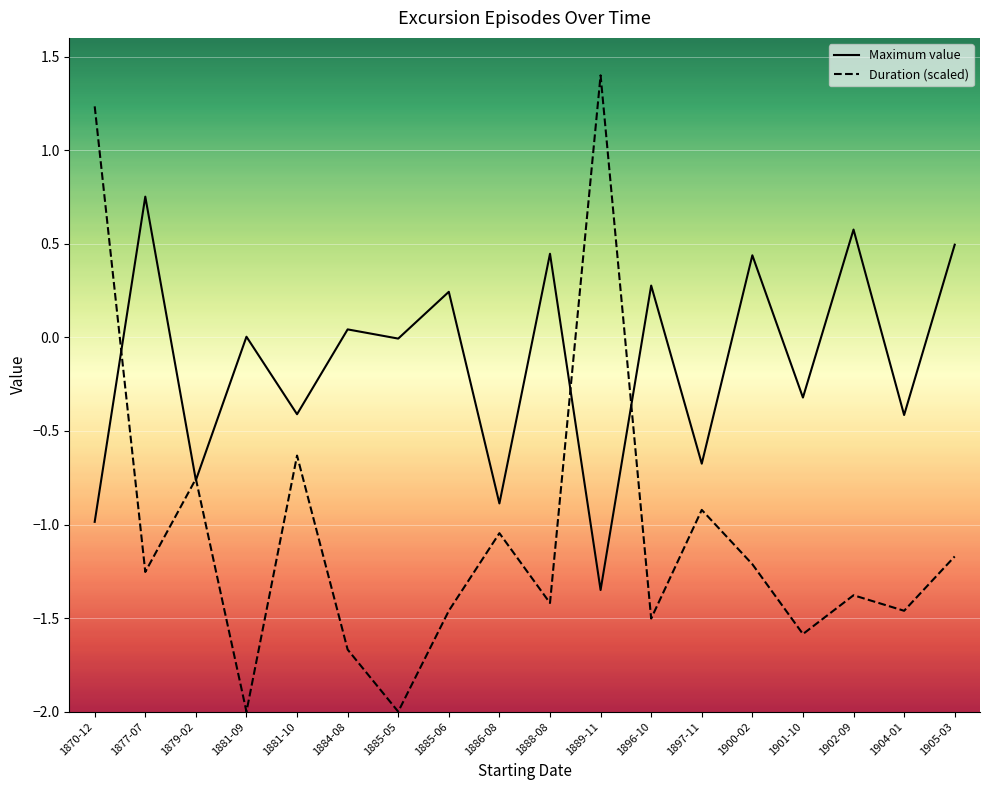

True or false: Maximum value and Duration (scaled) cross at least once.

True